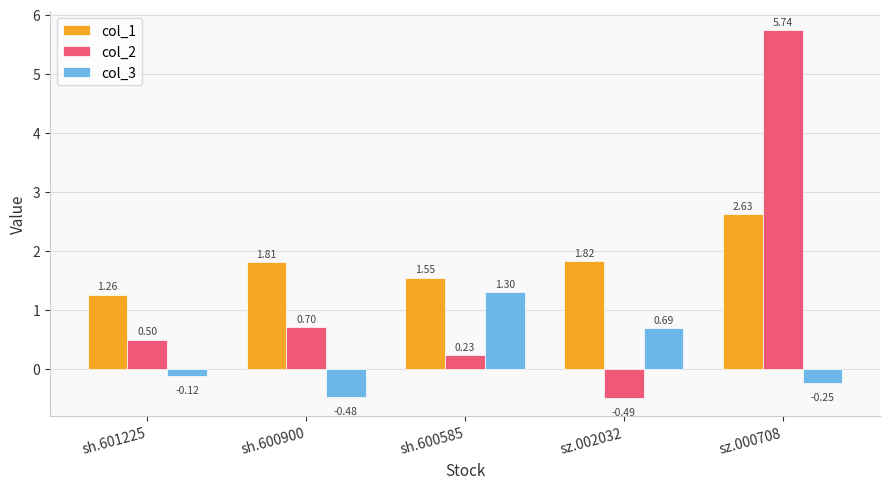

How many groups of bars are there?

5